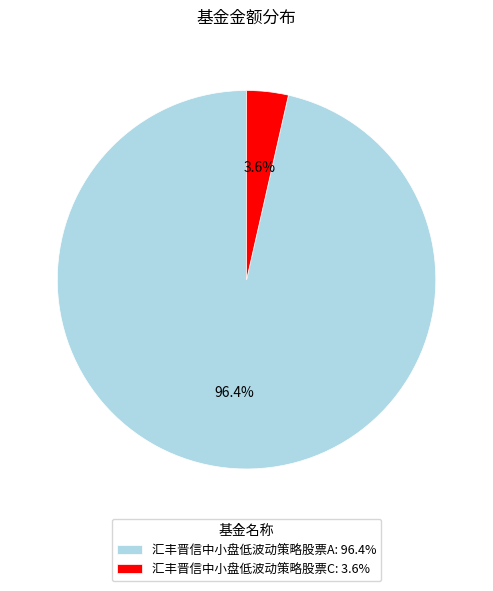

What is the smallest slice in the pie chart?

汇丰晋信中小盘低波动策略股票C